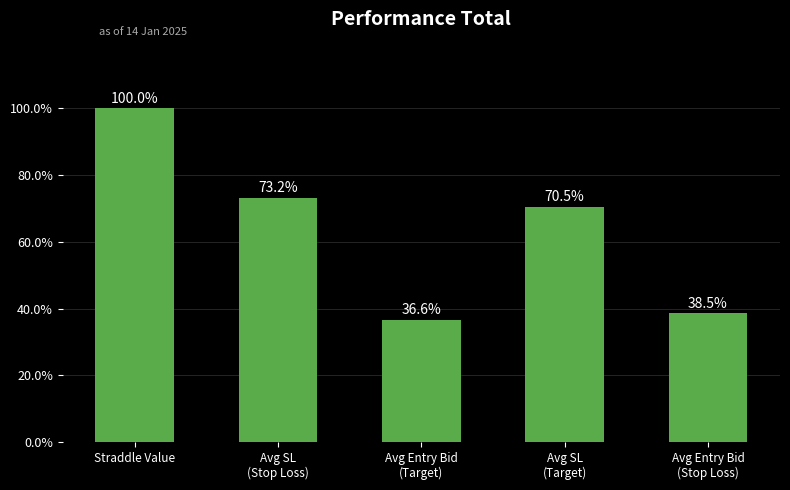

List the labels in order of value, largest first.

Straddle Value, Avg SL
(Stop Loss), Avg SL
(Target), Avg Entry Bid
(Stop Loss), Avg Entry Bid
(Target)